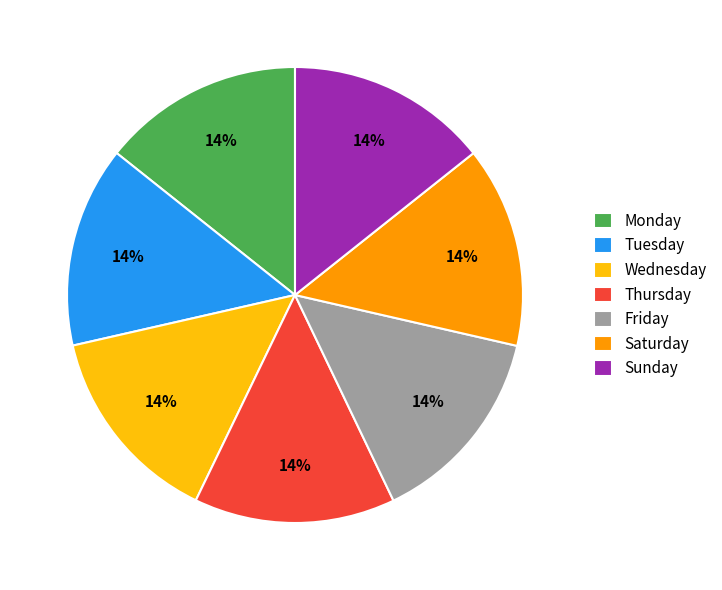

How many segments does this pie chart have?

7